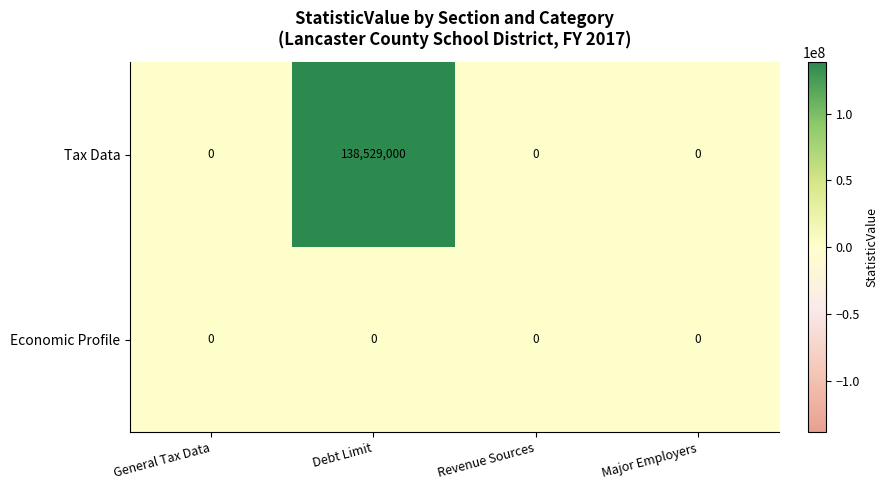

At how many categories does at least one series exceed 105446665?

1